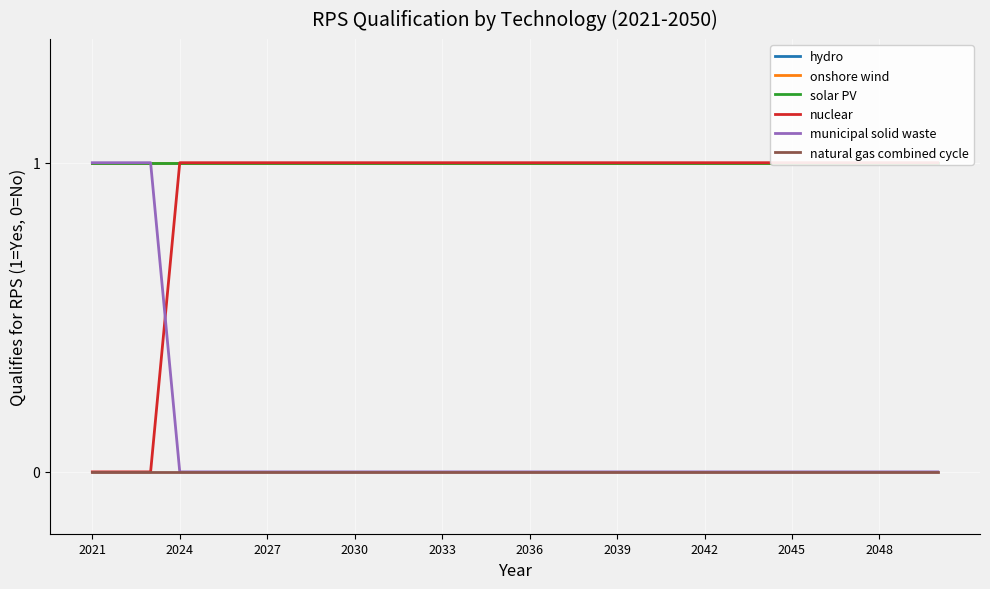

Is this an area chart (filled region under the line)?

No